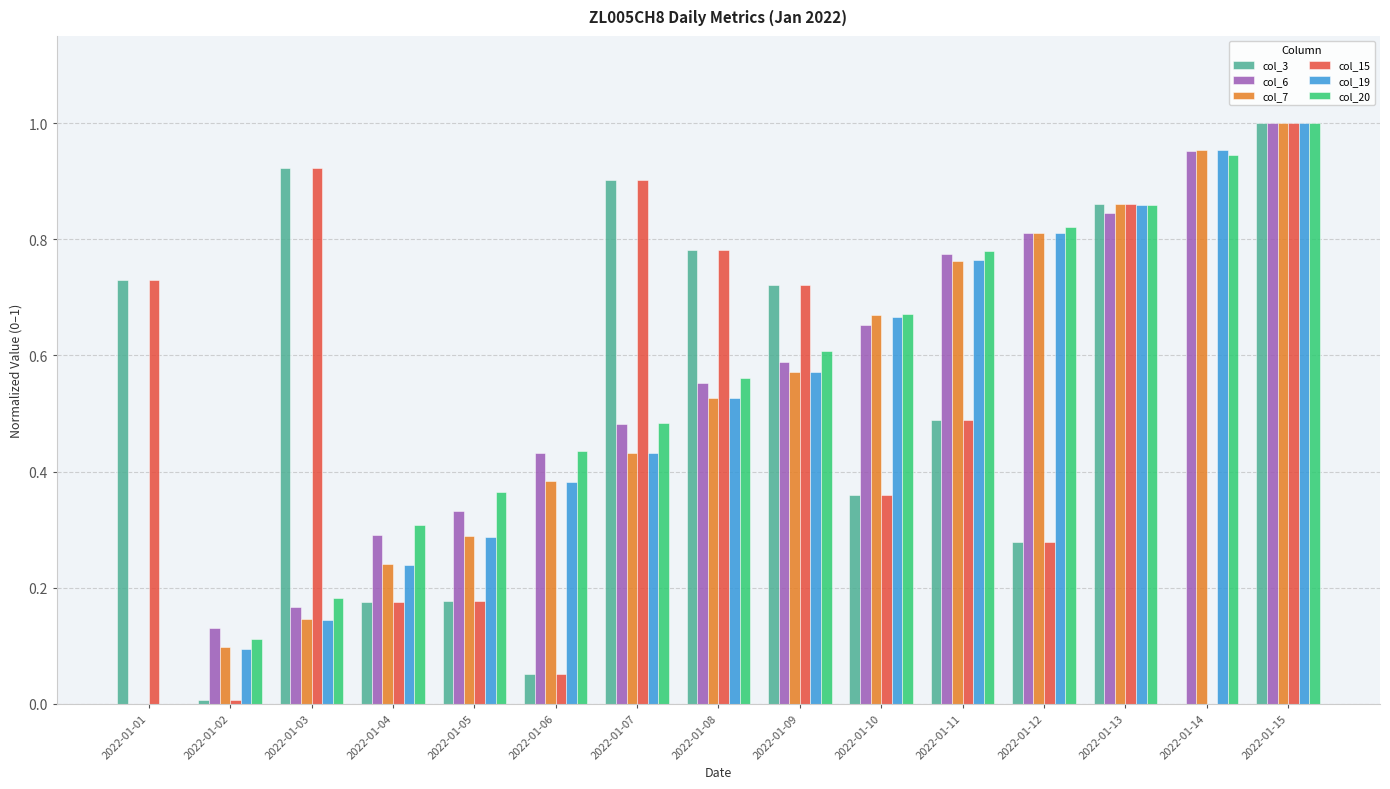

How many groups of bars are there?

15